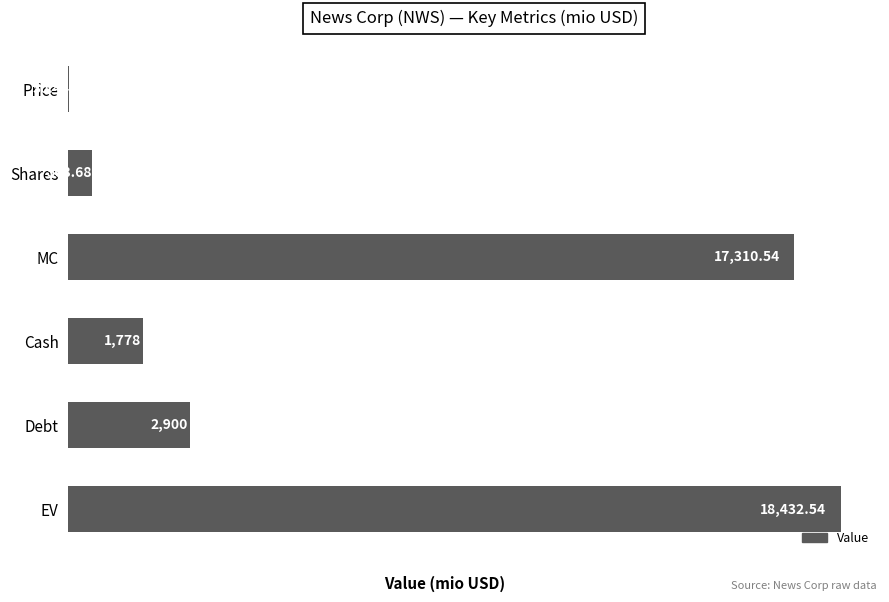

Where is the data nearest to the value 9231?

Debt